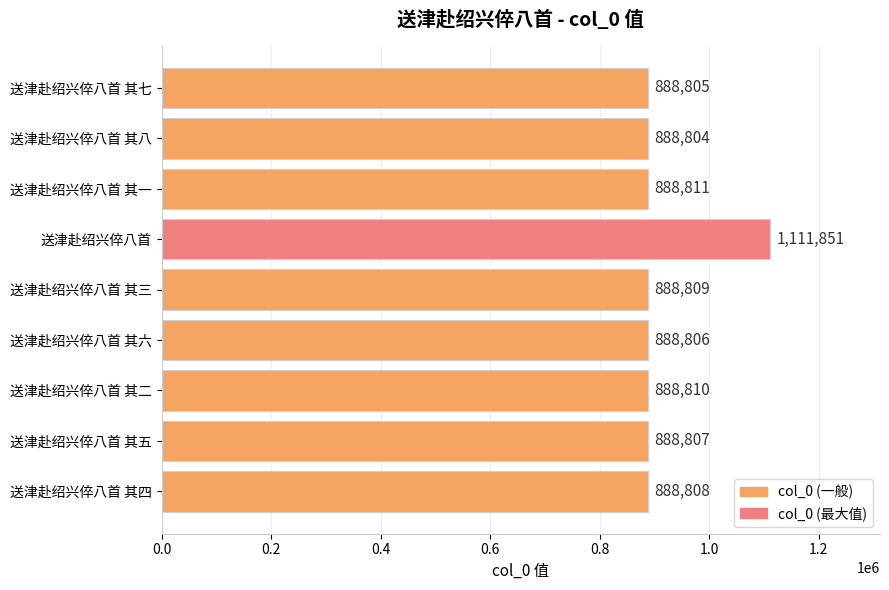

List the labels in order of value, largest first.

送津赴绍兴倅八首, 送津赴绍兴倅八首 其一, 送津赴绍兴倅八首 其二, 送津赴绍兴倅八首 其三, 送津赴绍兴倅八首 其四, 送津赴绍兴倅八首 其五, 送津赴绍兴倅八首 其六, 送津赴绍兴倅八首 其七, 送津赴绍兴倅八首 其八